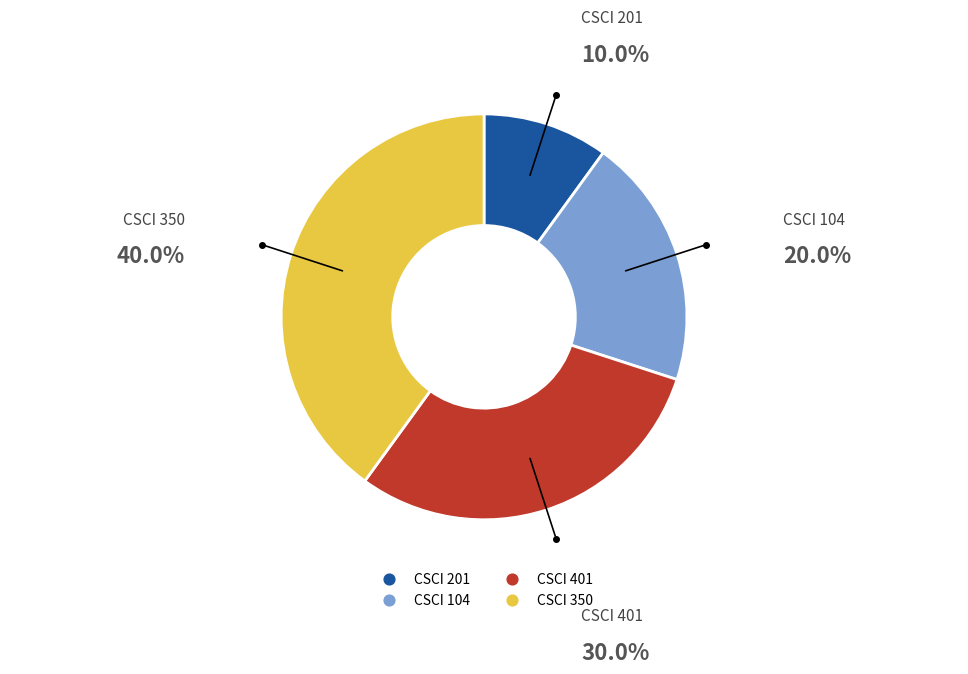

Is it true that CSCI 104 is 31% of the pie?

False